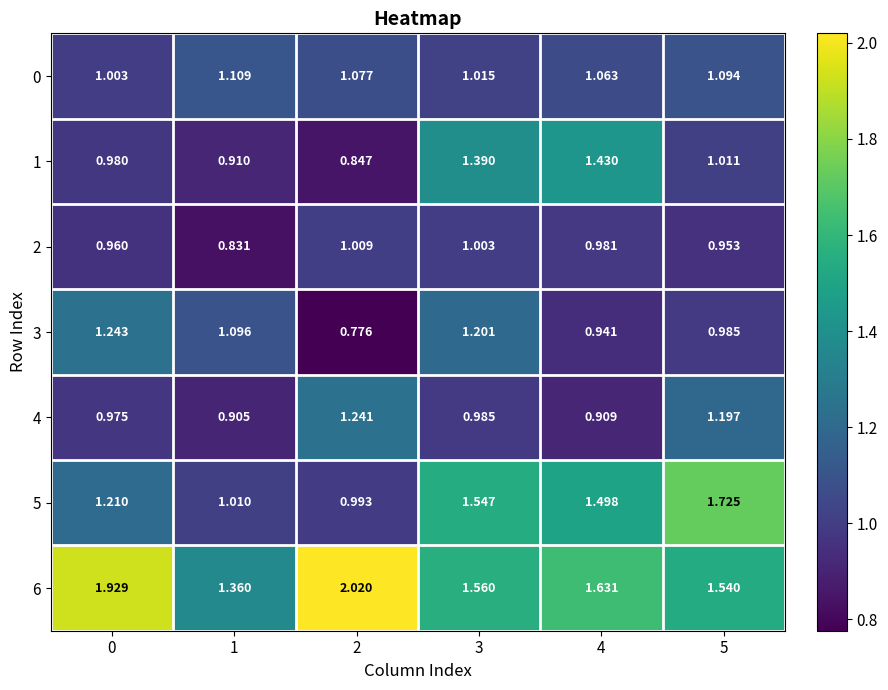

Which series changed the most between 1 and 2?

6